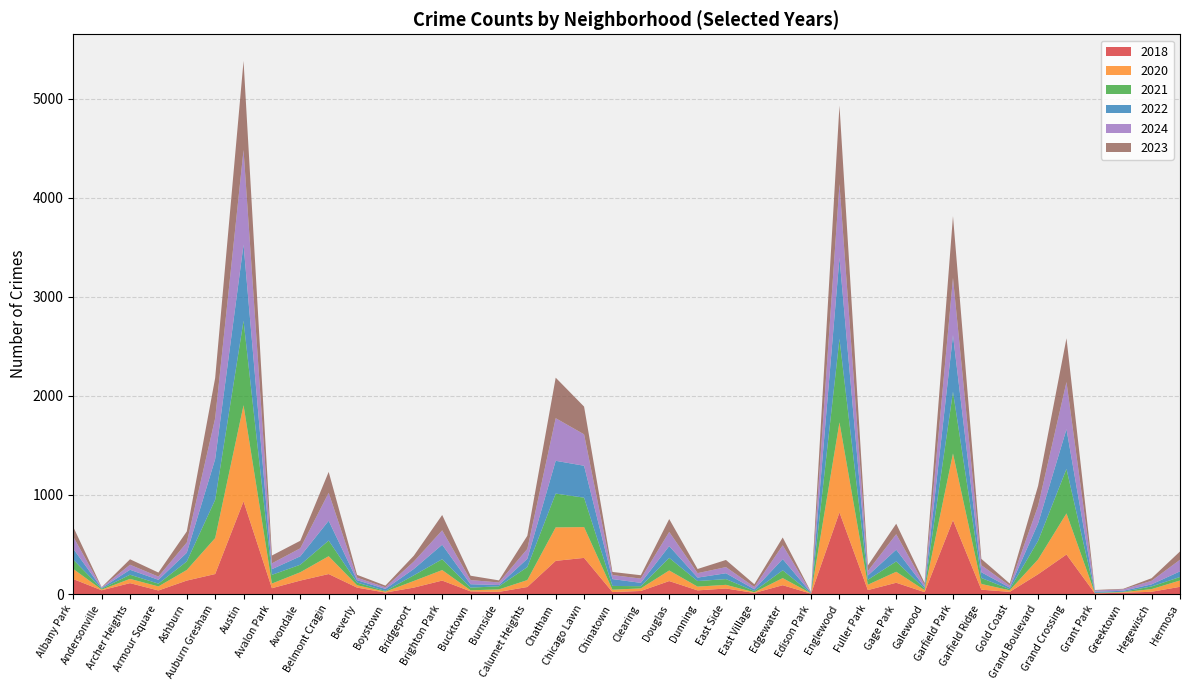

Reading left to right, transcribe all the data shown in this chart.

2018: 151	38	110	36	136	202	936	59	136	202	65	15	65	136	27	22	71	335	365	20	31	131	37	56	11	89	4	824	40	114	19	746	44	22	200	399	7	13	23	73
2020: 102	7	43	41	107	363	970	47	84	180	24	9	67	106	11	25	70	338	311	24	26	107	38	37	7	72	2	909	54	111	20	673	58	16	150	415	2	6	27	64
2021: 94	9	42	28	86	386	853	88	76	158	27	7	57	110	27	31	131	341	297	38	22	127	56	58	12	79	1	844	50	104	15	623	60	11	188	449	3	4	27	35
2022: 110	7	50	39	88	411	768	57	85	200	24	21	64	146	34	13	84	331	322	69	34	119	35	59	18	113	5	817	43	119	17	571	58	16	176	401	11	10	21	57
2024: 121	5	51	32	103	412	955	59	81	282	25	16	75	145	42	26	99	430	317	41	43	143	45	62	23	139	4	744	45	156	20	578	71	20	176	476	12	14	36	117
2023: 99	3	55	41	112	407	899	79	76	211	29	17	59	155	44	21	133	409	280	31	34	130	42	72	28	79	4	793	56	106	21	624	64	21	203	442	6	6	26	84